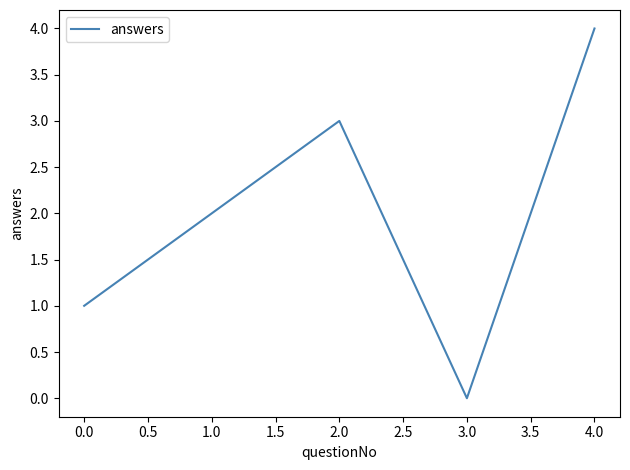

How many lines are shown in the chart?

1